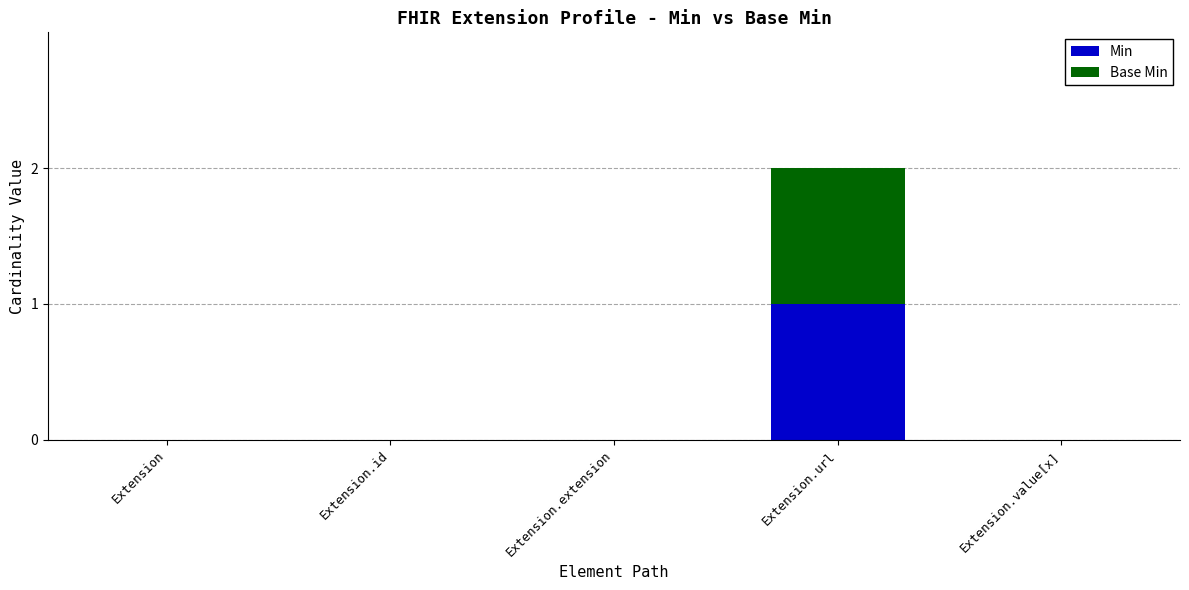

True or false: Min has a value of 1 at Extension.url.

True